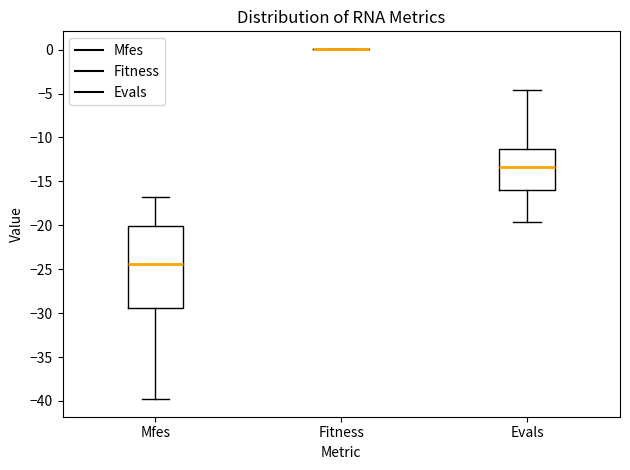

Where is the upper edge of the box for Evals on the y-axis? The values are not printed on the chart, so give them approximately, as read against the axis.

-11.5